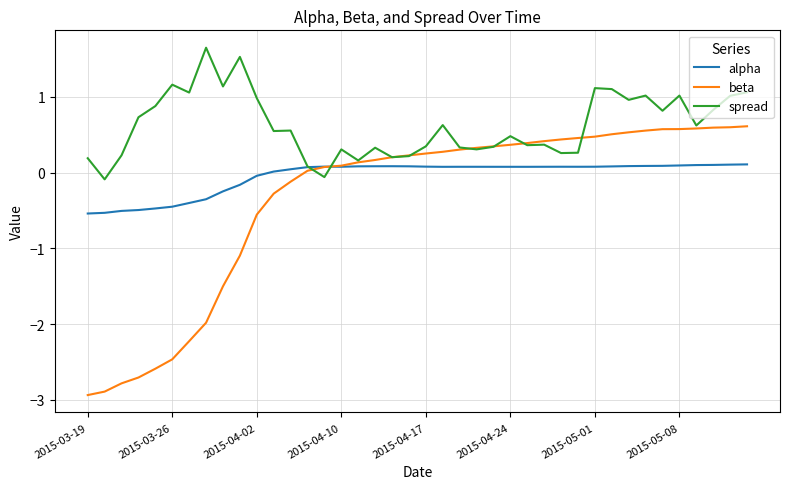

Which series ends up on top after the final intersection of spread and alpha?

spread